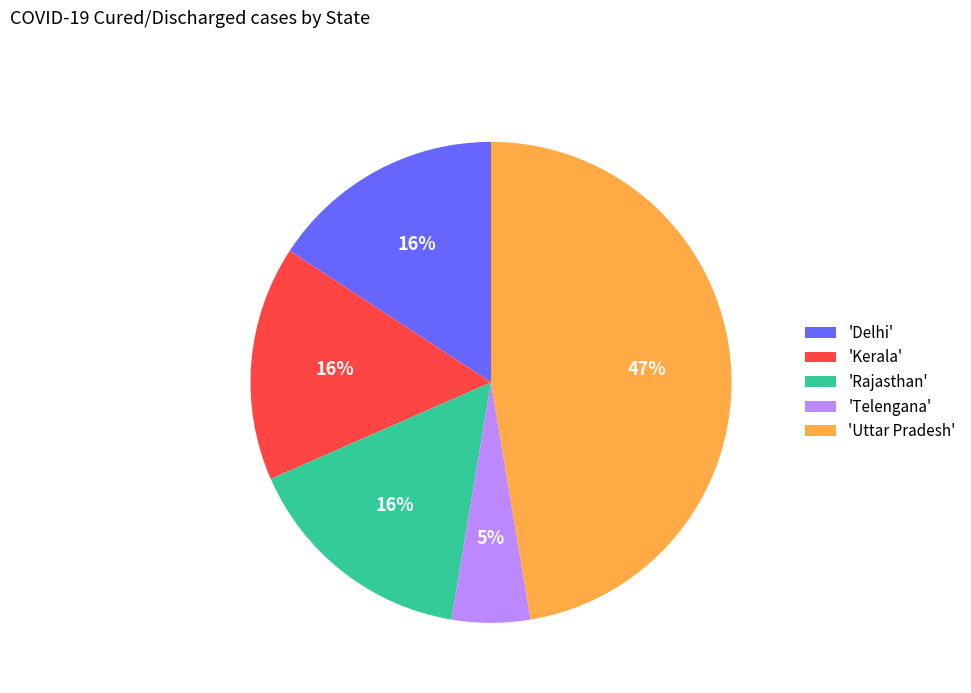

What is the largest slice in the pie chart?

'Uttar Pradesh'